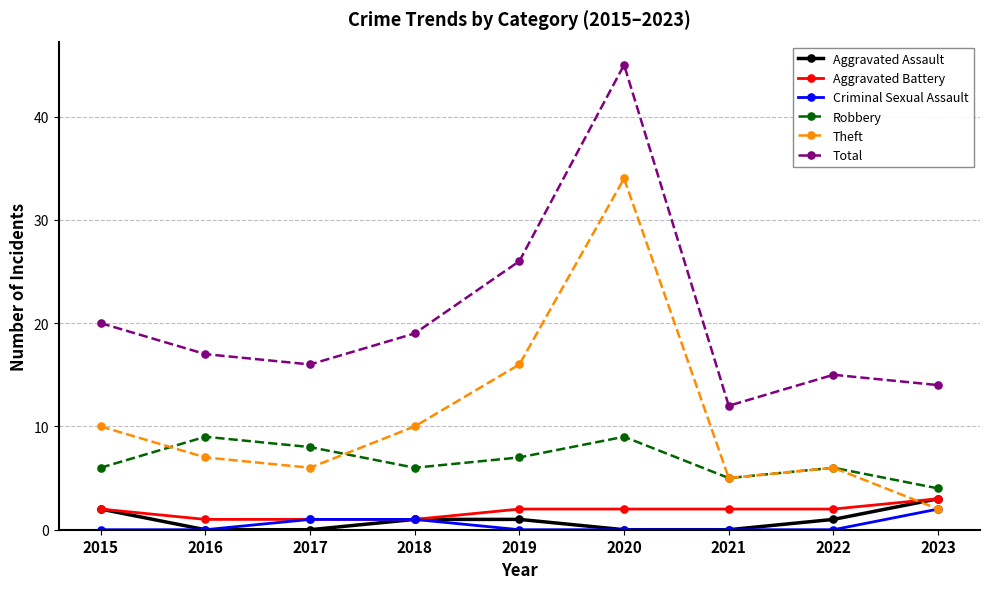

At which label does Aggravated Assault first exceed 1?

2015